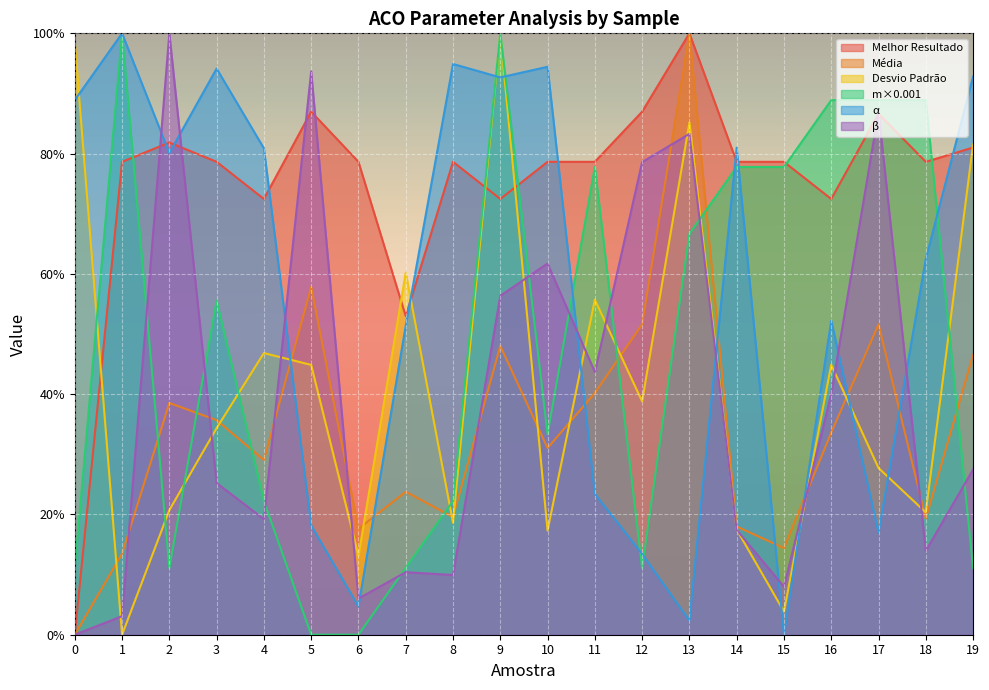

Rank the categories by Melhor Resultado value from lowest to highest.

0, 7, 4, 9, 16, 1, 3, 6, 8, 10, 11, 14, 15, 18, 19, 2, 17, 5, 12, 13